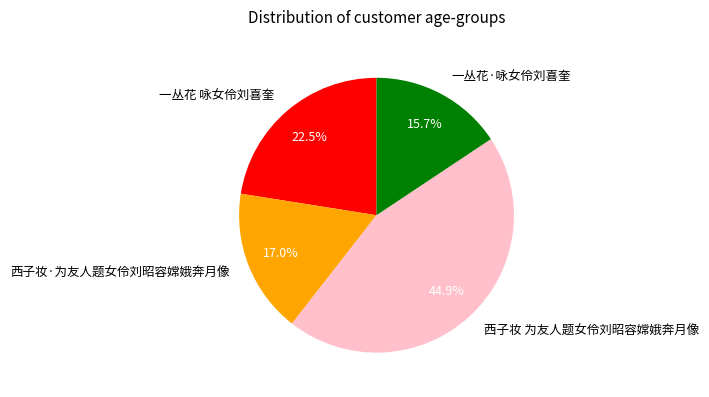

Does 一丛花·咏女伶刘喜奎 account for over 50% of the chart?

No